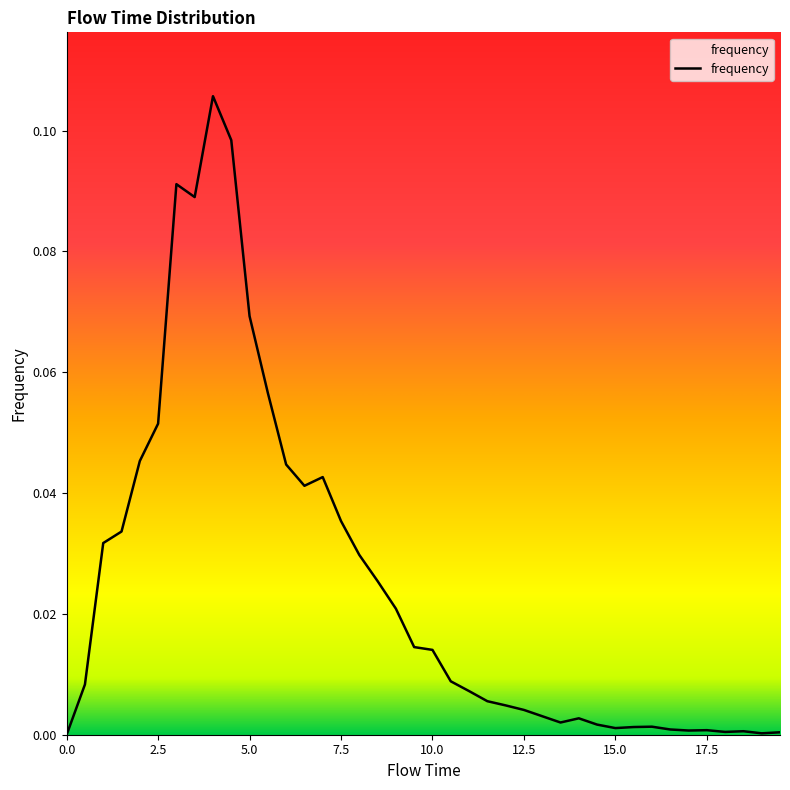

List the labels in order of value, largest first.

4.0, 4.5, 3.0, 3.5, 5.0, 5.5, 2.5, 2.0, 6.0, 7.0, 6.5, 7.5, 1.5, 1.0, 8.0, 8.5, 9.0, 9.5, 10.0, 10.5, 0.5, 11.0, 11.5, 12.0, 12.5, 13.0, 14.0, 13.5, 14.5, 16.0, 15.5, 15.0, 16.5, 17.5, 17.0, 18.5, 18.0, 19.5, 19.0, 0.0